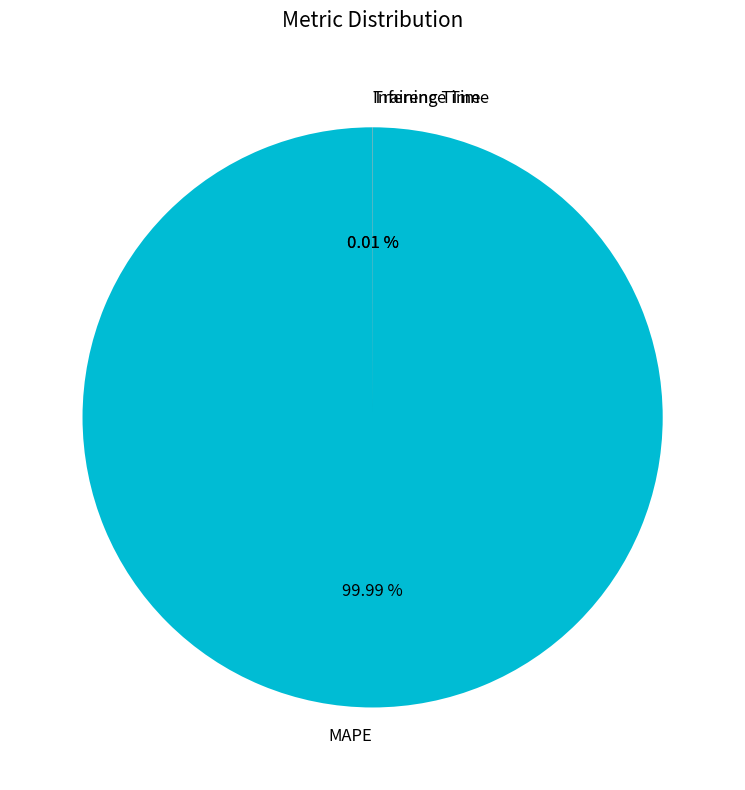

What is the largest slice in the pie chart?

MAPE